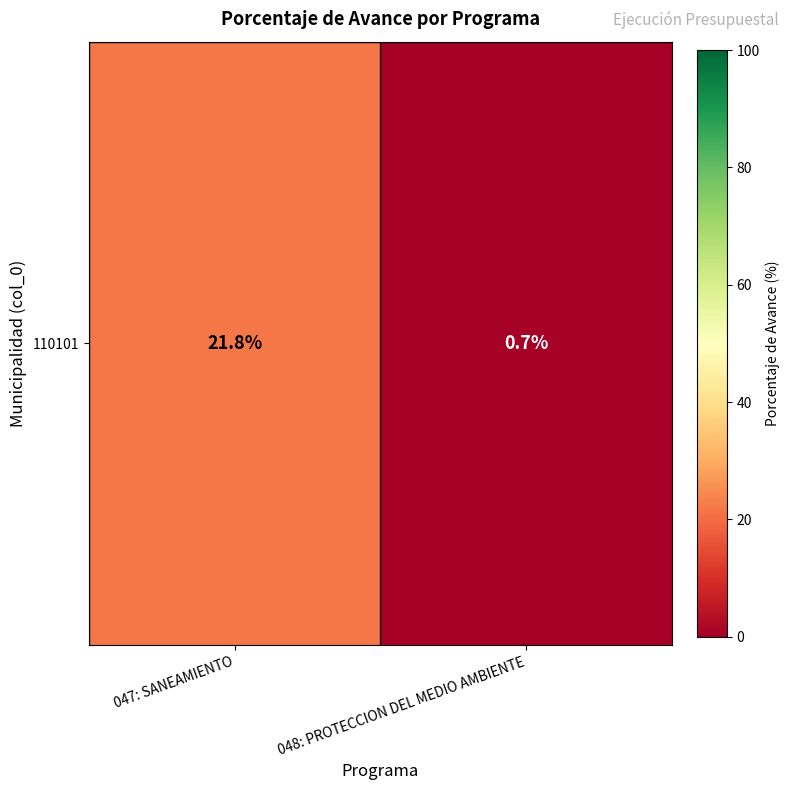

At which category does the chart reach its peak across all series?

047: SANEAMIENTO